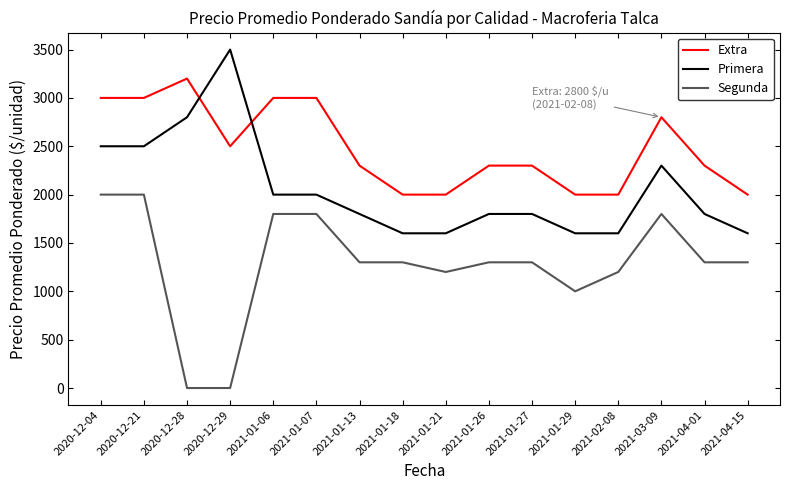

What is the difference between the Segunda values at 2021-04-15 and 2020-12-04?

700